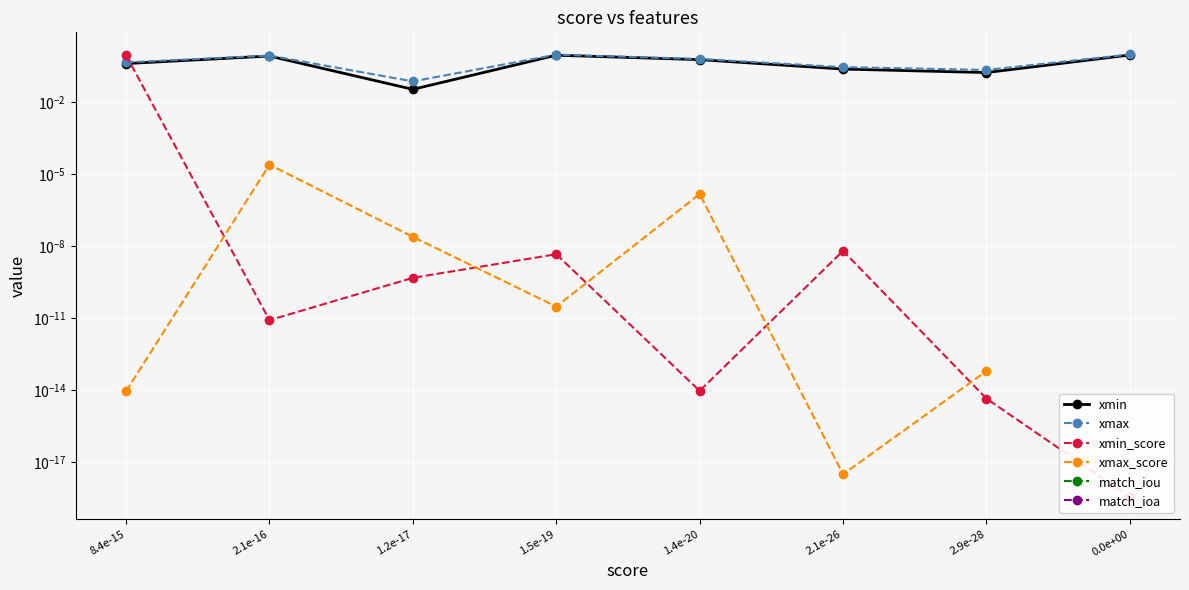

Which series has the largest range (max minus min)?

xmin_score